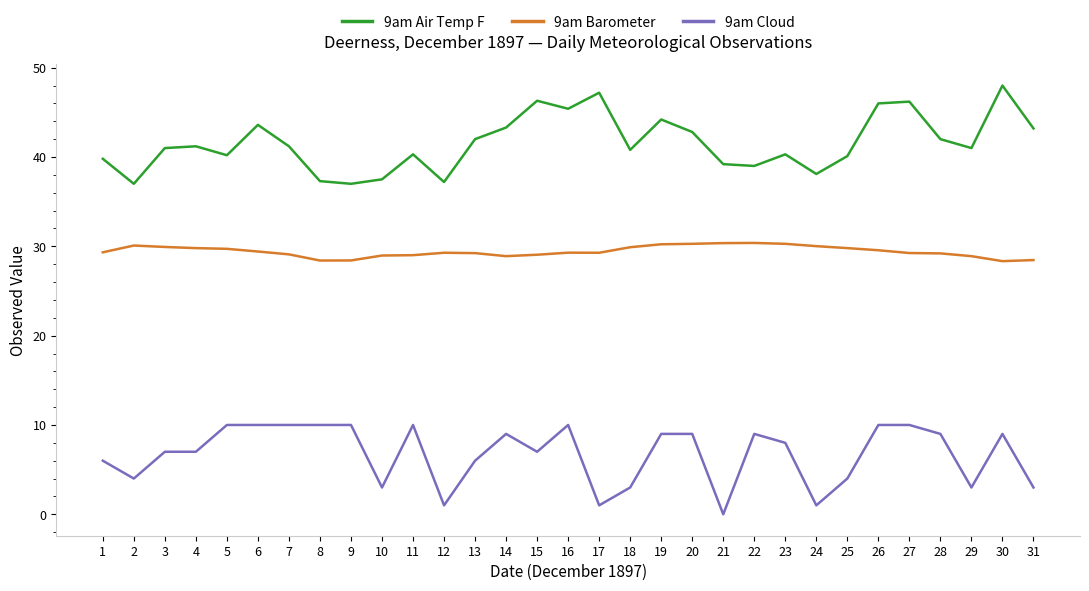

Which series has the largest total across all categories?

9am Air Temp F